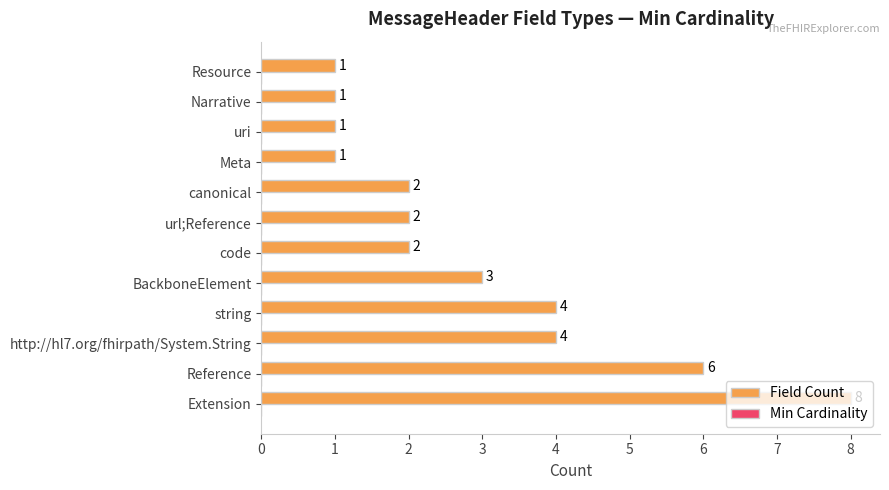

Count the values in the range 1 to 4.

10